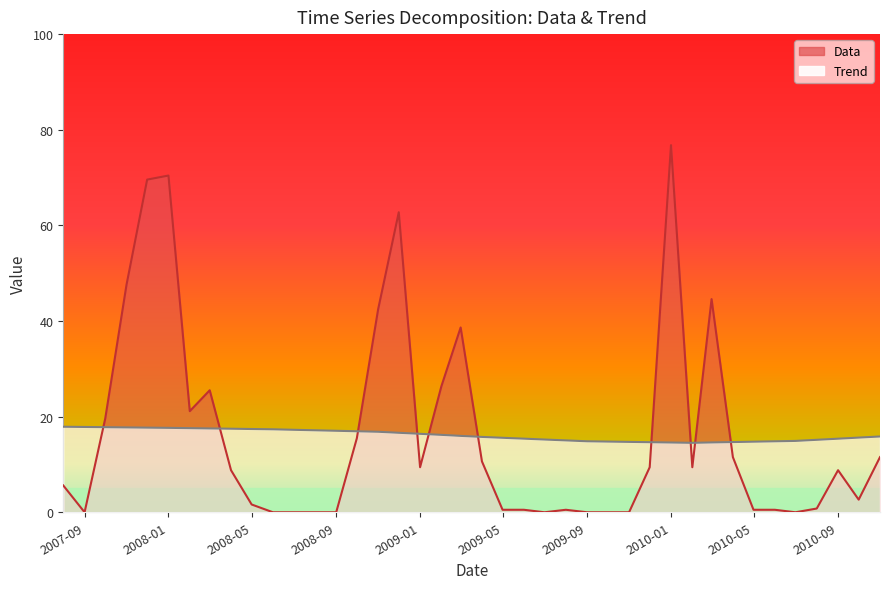

Which series ends up on top after the final intersection of Data and Trend?

Trend